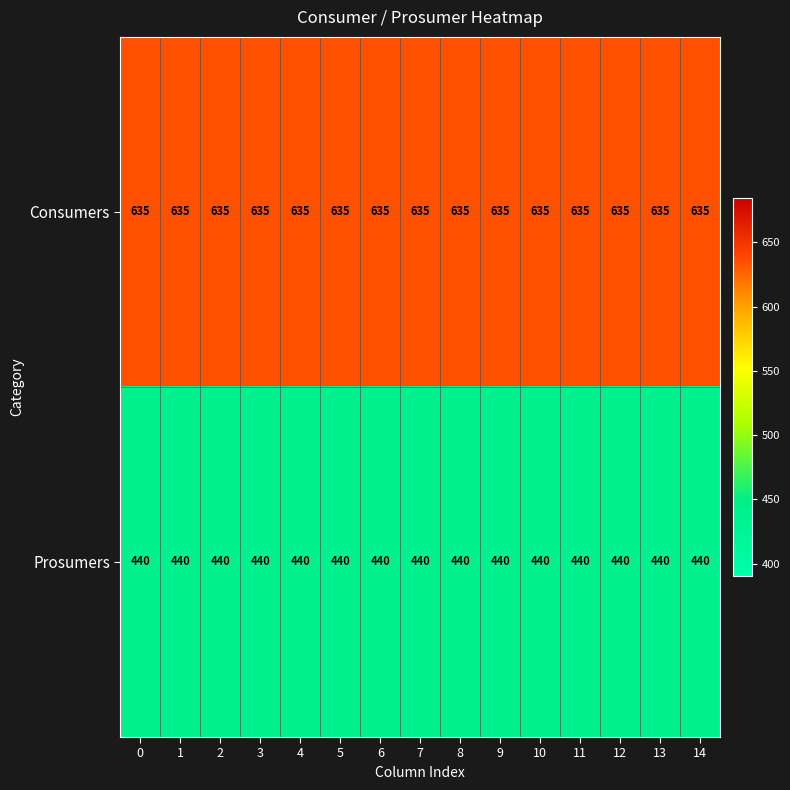

Rank the series at 11 from lowest to highest value.

Prosumers, Consumers